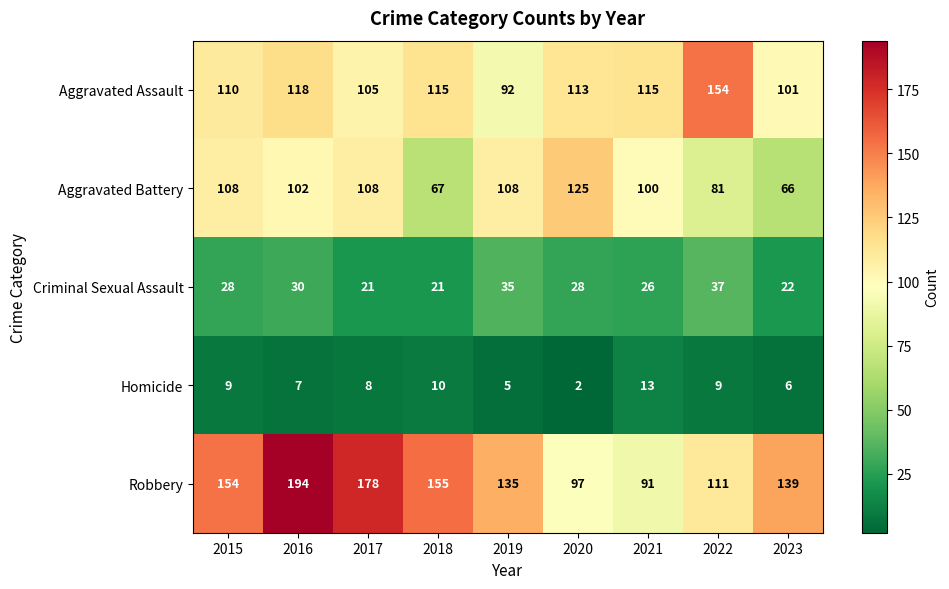

What is the difference between the highest and lowest values at 2020?

123